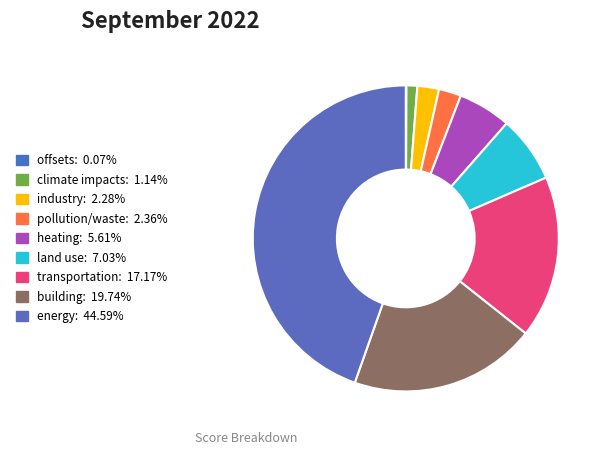

Is there any slice that represents more than half of the pie?

No